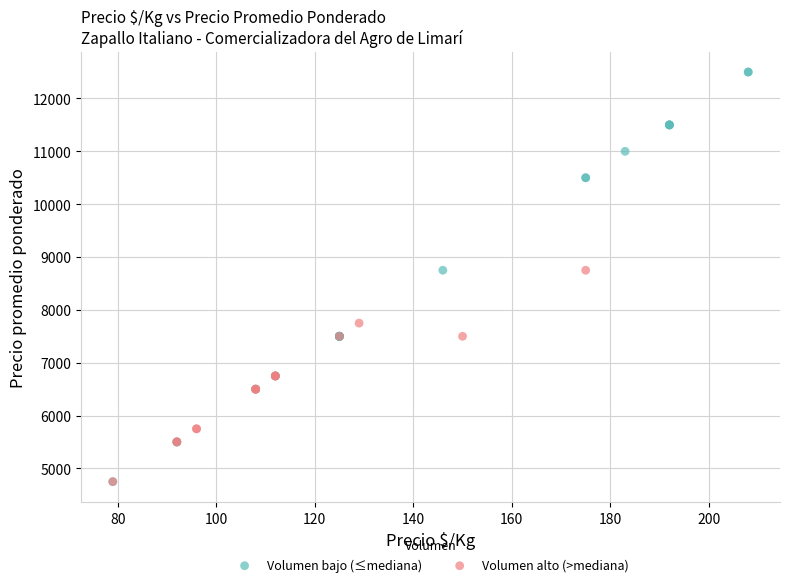

Which series has the widest spread of Y values?

Volumen bajo (≤mediana)